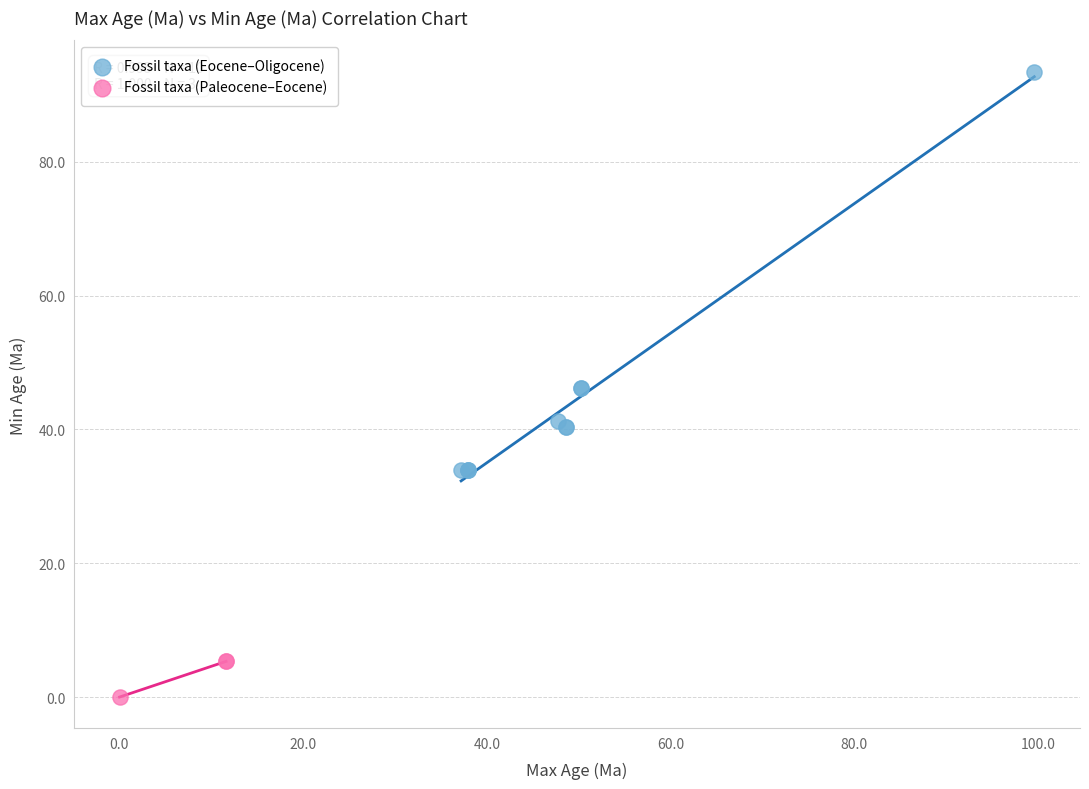

Which series has the largest Y range (max minus min)?

Fossil taxa (Eocene–Oligocene)